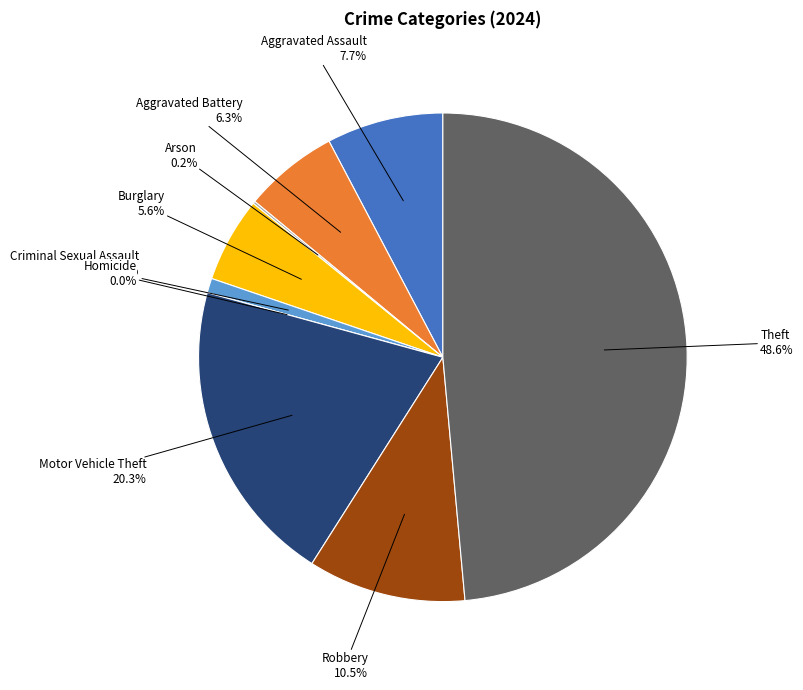

Count the number of slices in the pie.

9